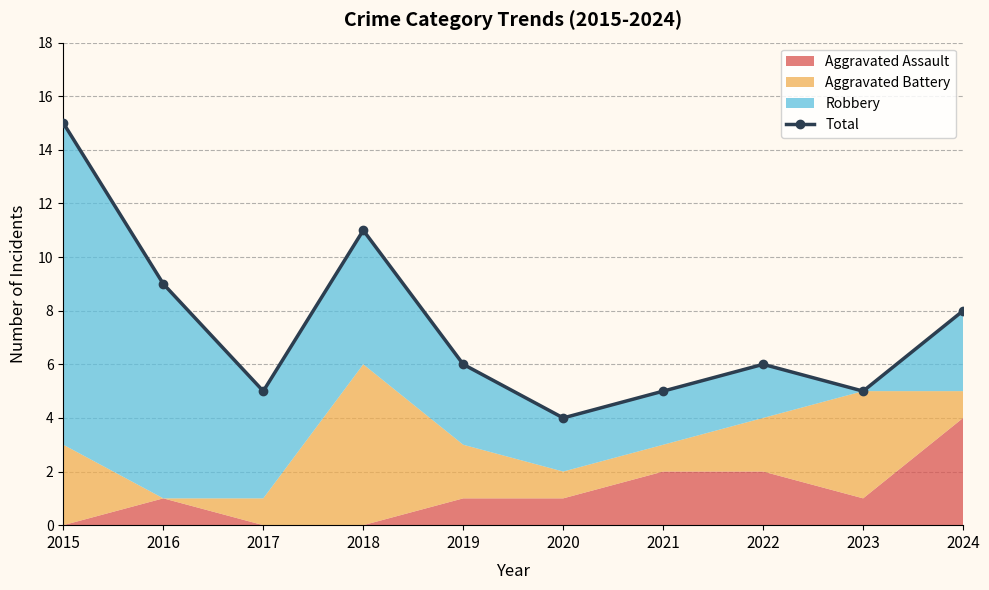

What is the value of the 8th point from the left?

6